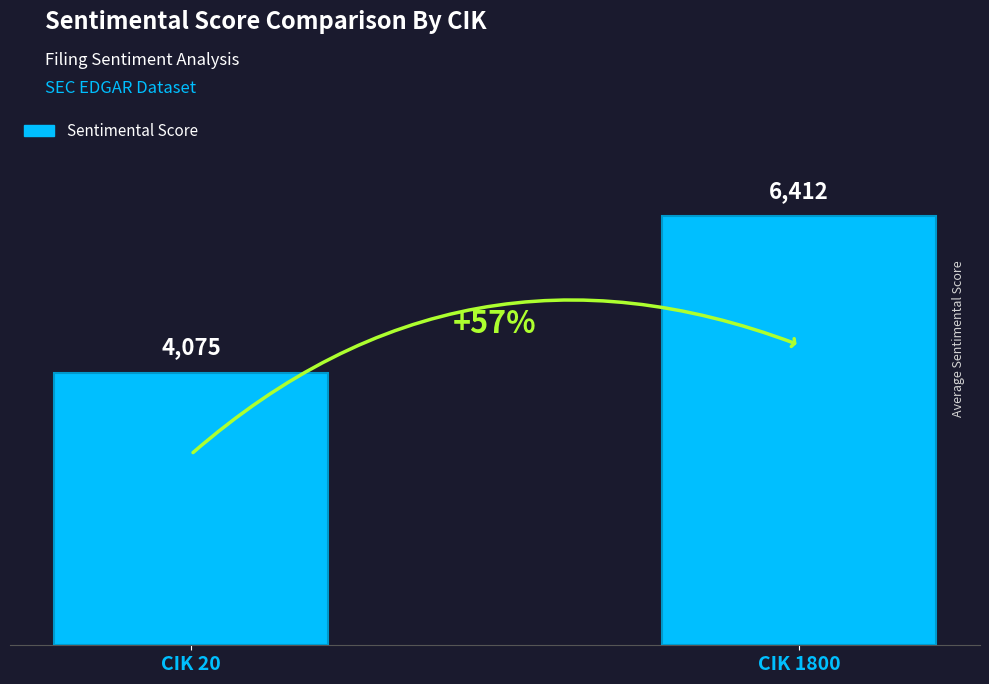

Reading left to right, extract all data points from this chart.

CIK 20=4075	CIK 1800=6412